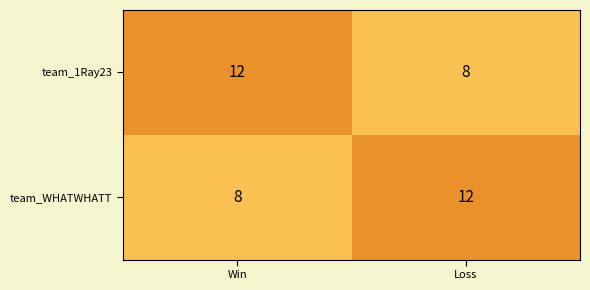

Rank the categories by team_WHATWHATT value from highest to lowest.

Loss, Win